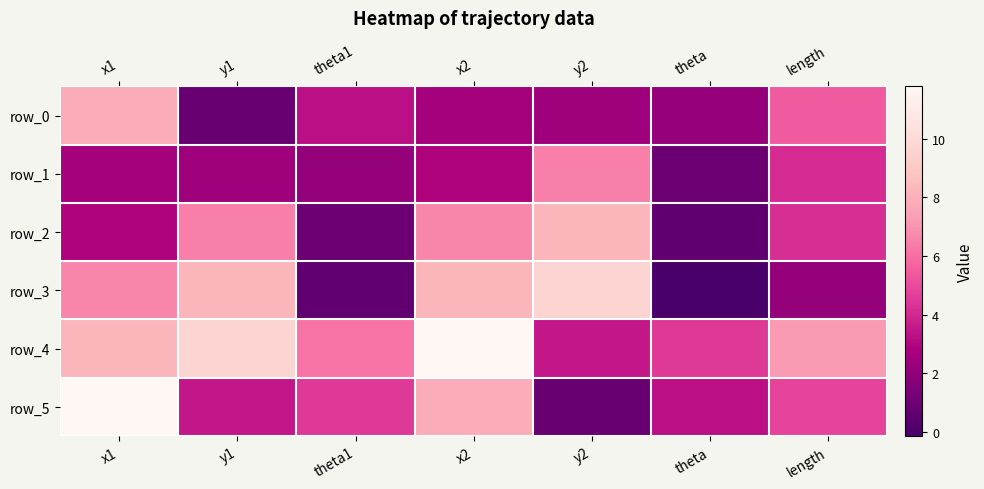

Where does the row_4 series first go above 7?

x1